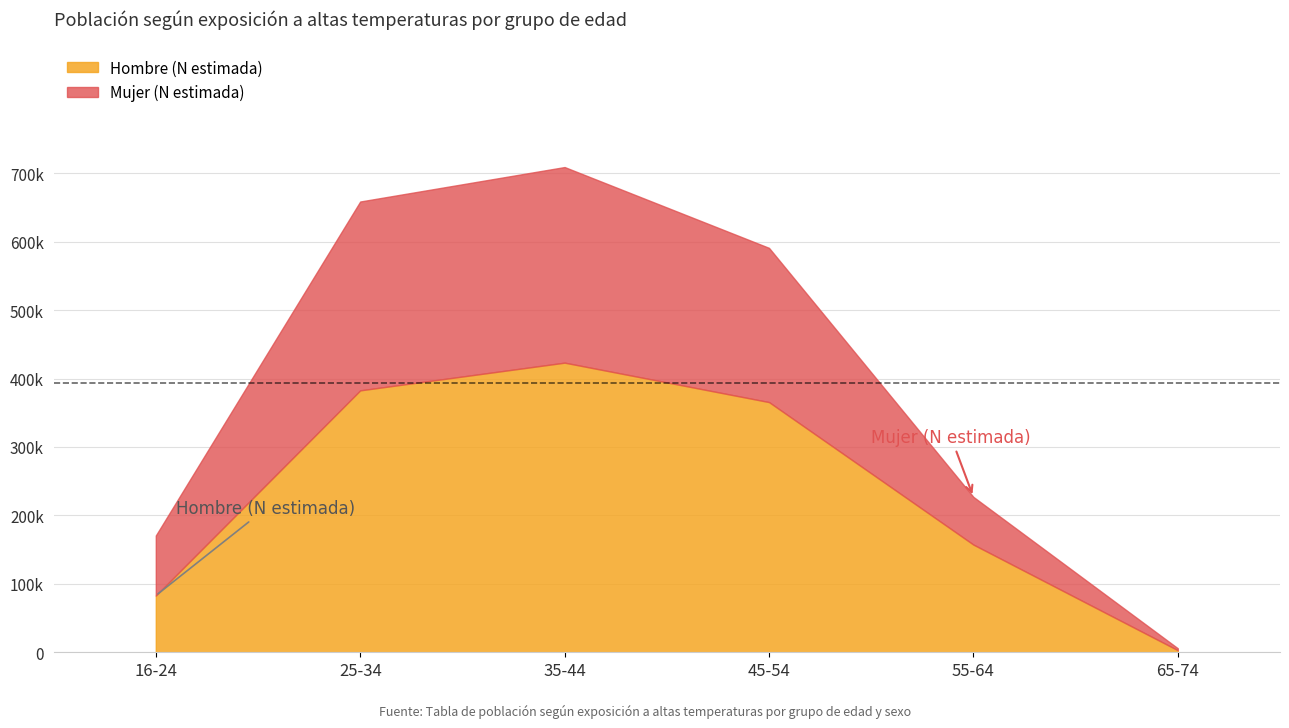

How many lines are shown in the chart?

2